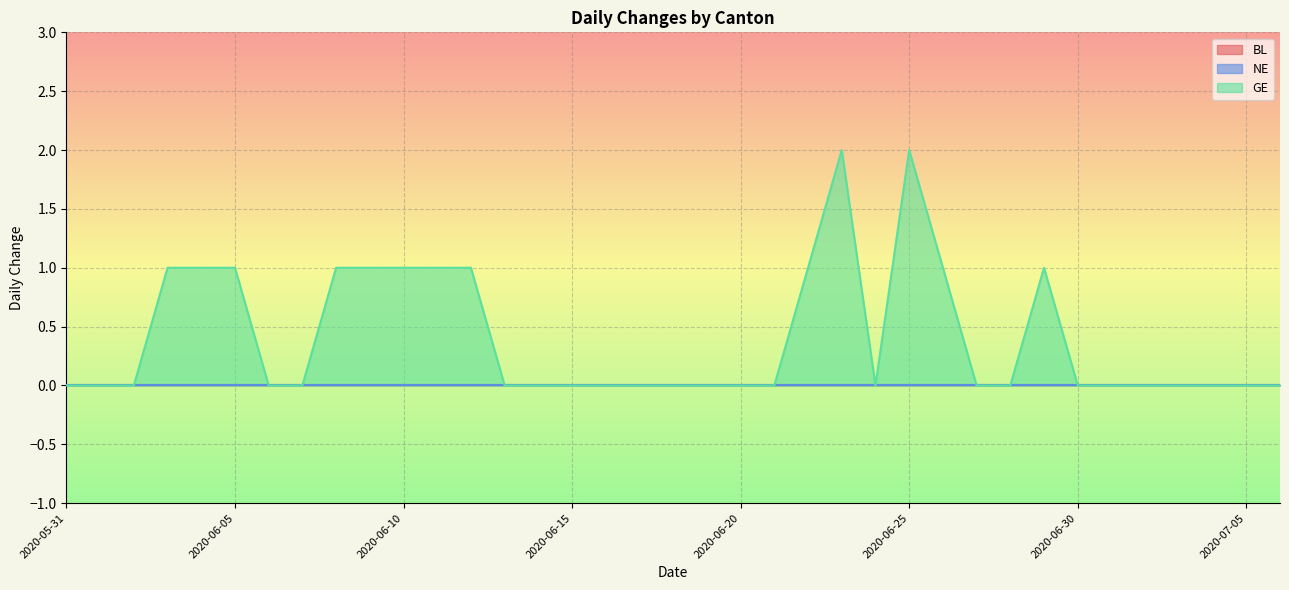

Reading left to right, list all the values displayed in this chart.

BL: 0	0	0	0	0	0	0	0	0	0	0	0	0	0	0	0	0	0	0	0	0	0	0	0	0	0	0	0	0	0	0	0	0	0	0	0	0
NE: 0	0	0	0	0	0	0	0	0	0	0	0	0	0	0	0	0	0	0	0	0	0	0	0	0	0	0	0	0	0	0	0	0	0	0	0	0
GE: 0	0	0	1	1	1	0	0	1	1	1	1	1	0	0	0	0	0	0	0	0	0	1	2	0	2	1	0	0	1	0	0	0	0	0	0	0